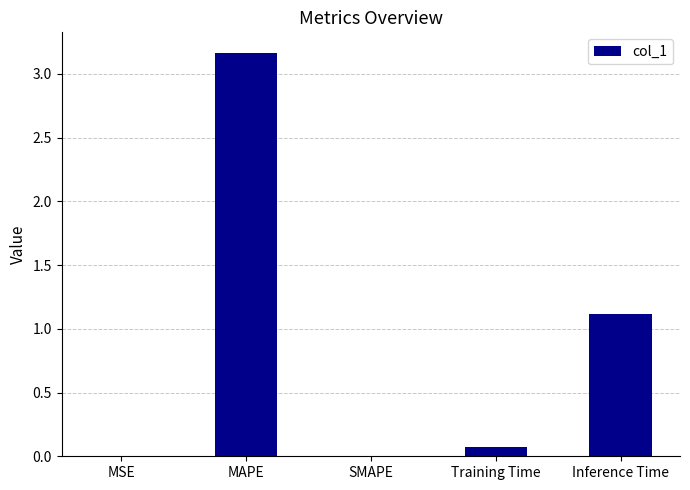

What is the sum of all values?

4.4